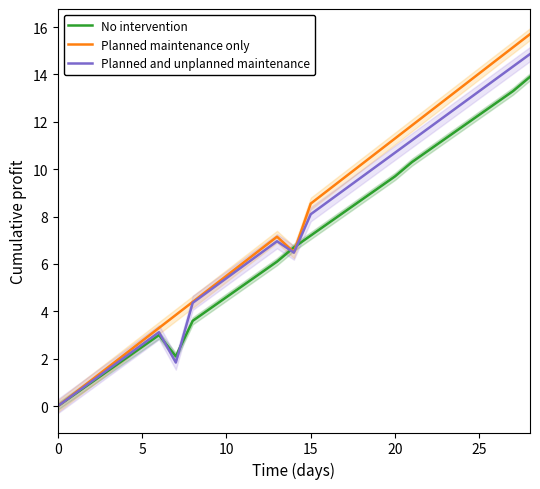

Rank the series by their maximum value, from highest to lowest.

Planned maintenance only, Planned and unplanned maintenance, No intervention